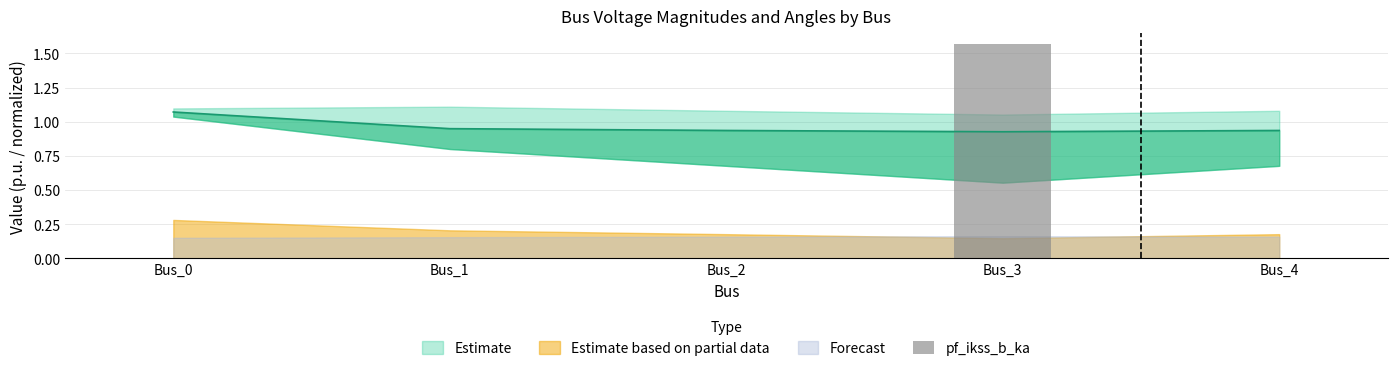

Rank the categories by value from highest to lowest.

Bus_3, Bus_0, Bus_1, Bus_2, Bus_4